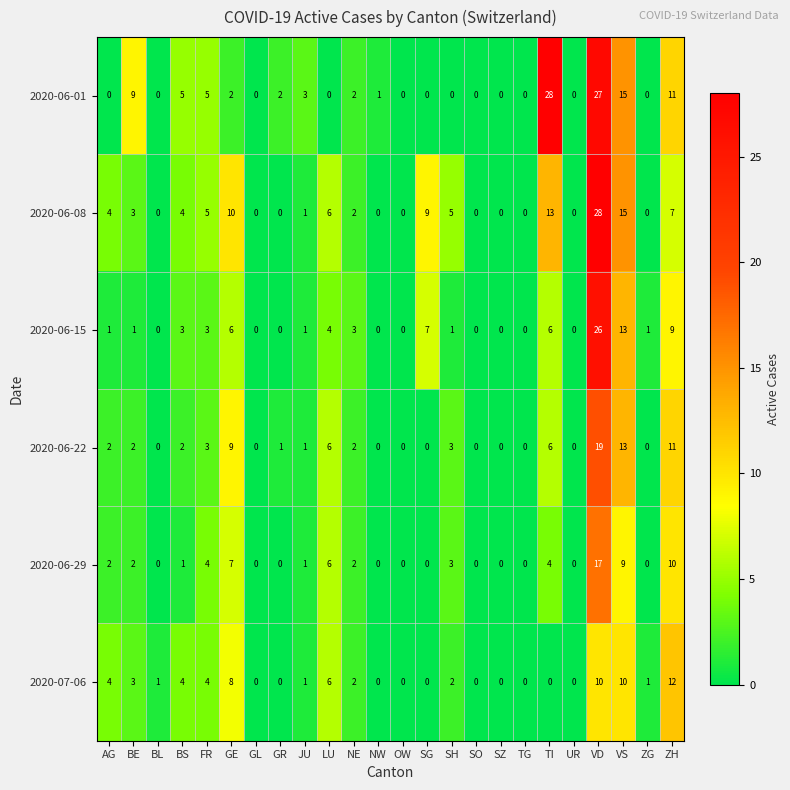

What is the sum of all 2020-06-15 values?

85